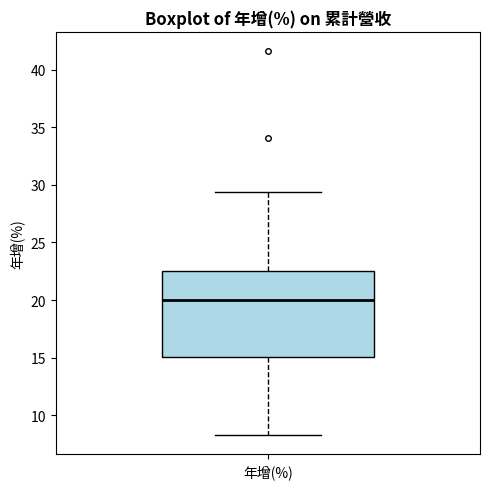

Transcribe this box plot: give where the median line is, the range the box spans, and where the two whiskers end, as read against the y-axis. The values are not printed on the chart, so give them approximately, as read against the axis.

median 20.0, box 15.0 to 22.5, whiskers 8.5 to 29.5